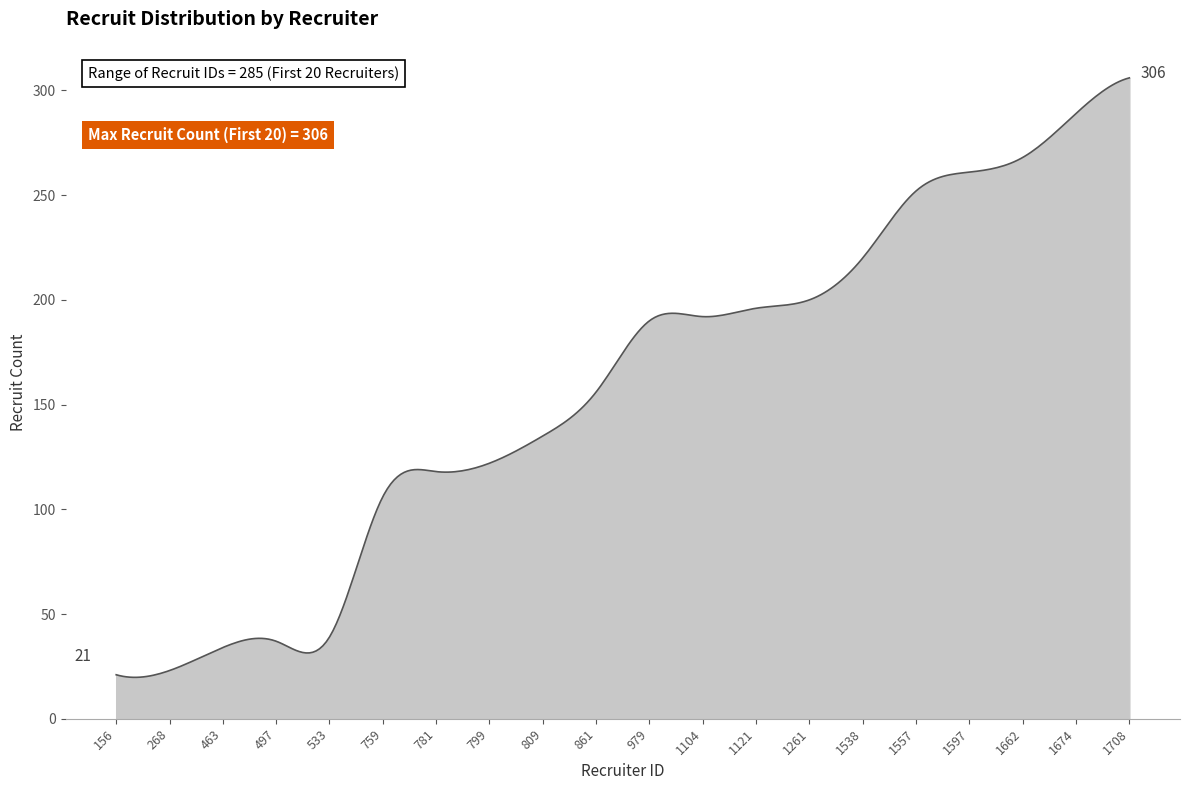

What is the difference between the second highest and second lowest values?

285.8